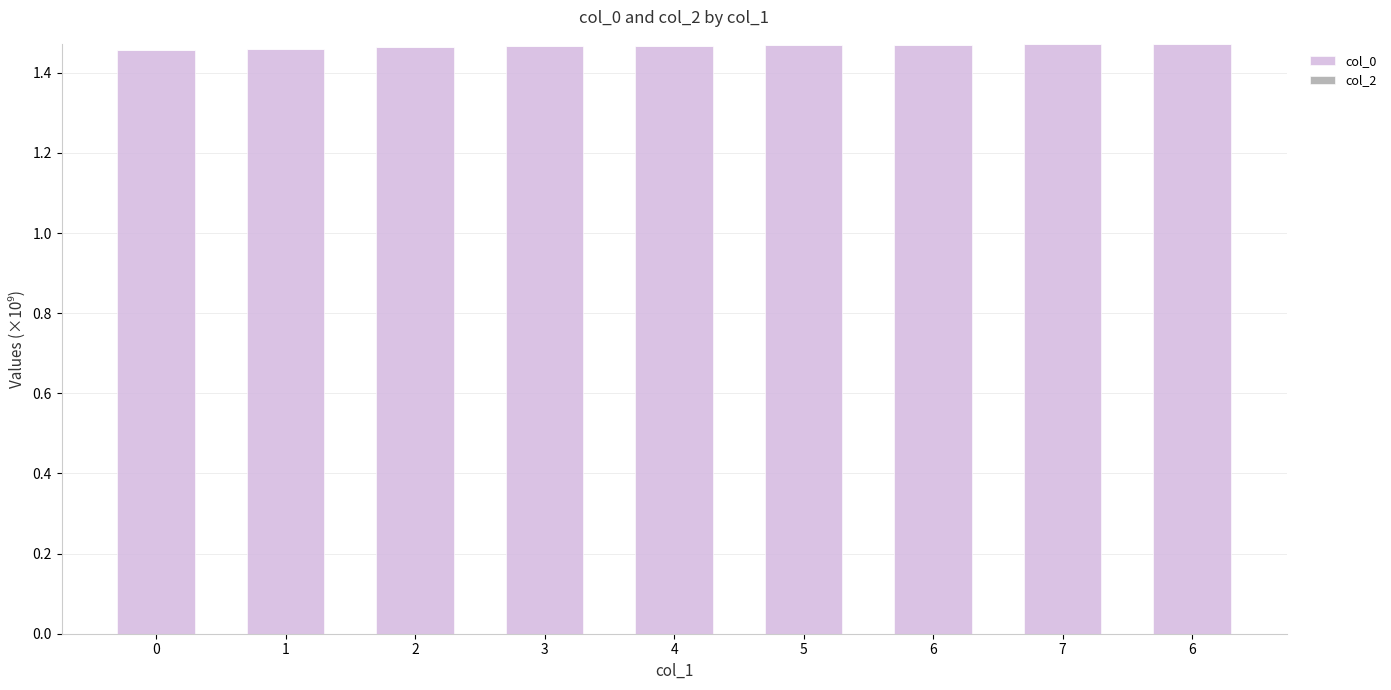

How many distinct data groups are displayed?

1